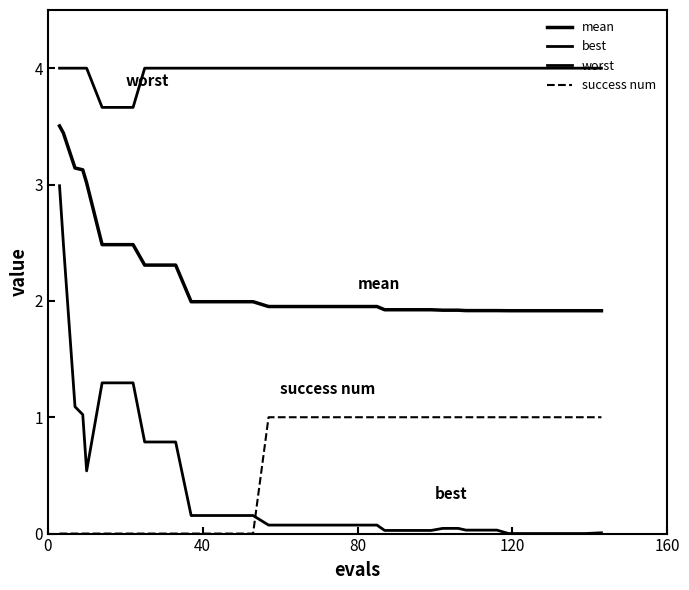

Reading right to left, extract all data points from this chart.

mean: 1.9	1.9	1.9	1.9	1.9	1.9	1.9	1.9	1.9	1.9	1.9	1.9	1.9	1.9	1.9	1.9	2.0	2.0	2.0	2.0	2.0	2.0	2.0	2.0	2.0	2.0	2.0	2.0	2.0	2.3	2.3	2.3	2.5	2.5	2.5	3.0	3.1	3.1	3.4	3.5
best: 0.0	0.0	0.0	0.0	0.0	0.0	0.0	0.0	0.0	0.0	0.0	0.0	0.0	0.0	0.0	0.0	0.1	0.1	0.1	0.1	0.1	0.1	0.1	0.1	0.2	0.2	0.2	0.2	0.2	0.8	0.8	0.8	1.3	1.3	1.3	0.5	1.0	1.1	2.5	3.0
worst: 4.0	4.0	4.0	4.0	4.0	4.0	4.0	4.0	4.0	4.0	4.0	4.0	4.0	4.0	4.0	4.0	4.0	4.0	4.0	4.0	4.0	4.0	4.0	4.0	4.0	4.0	4.0	4.0	4.0	4.0	4.0	4.0	3.7	3.7	3.7	4.0	4.0	4.0	4.0	4.0
success num: 1.0	1.0	1.0	1.0	1.0	1.0	1.0	1.0	1.0	1.0	1.0	1.0	1.0	1.0	1.0	1.0	1.0	1.0	1.0	1.0	1.0	1.0	1.0	1.0	0.0	0.0	0.0	0.0	0.0	0.0	0.0	0.0	0.0	0.0	0.0	0.0	0.0	0.0	0.0	0.0